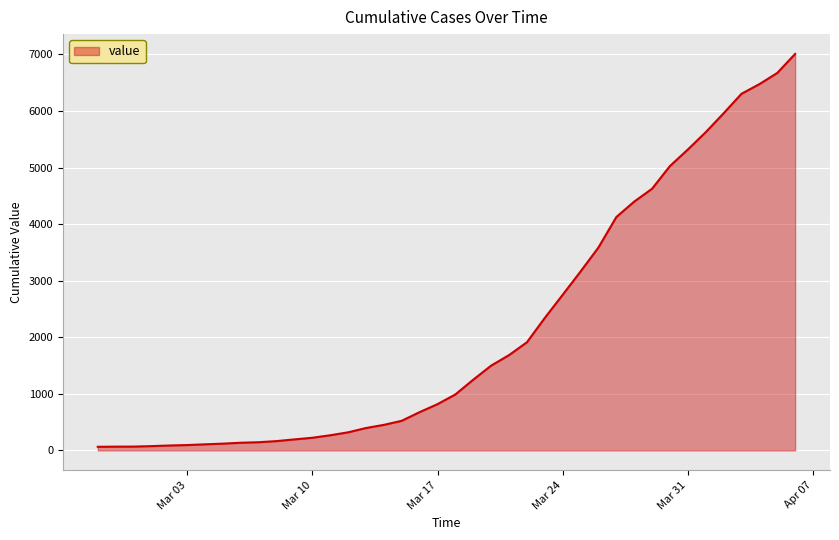

What is the difference between the maximum and minimum values?

6944